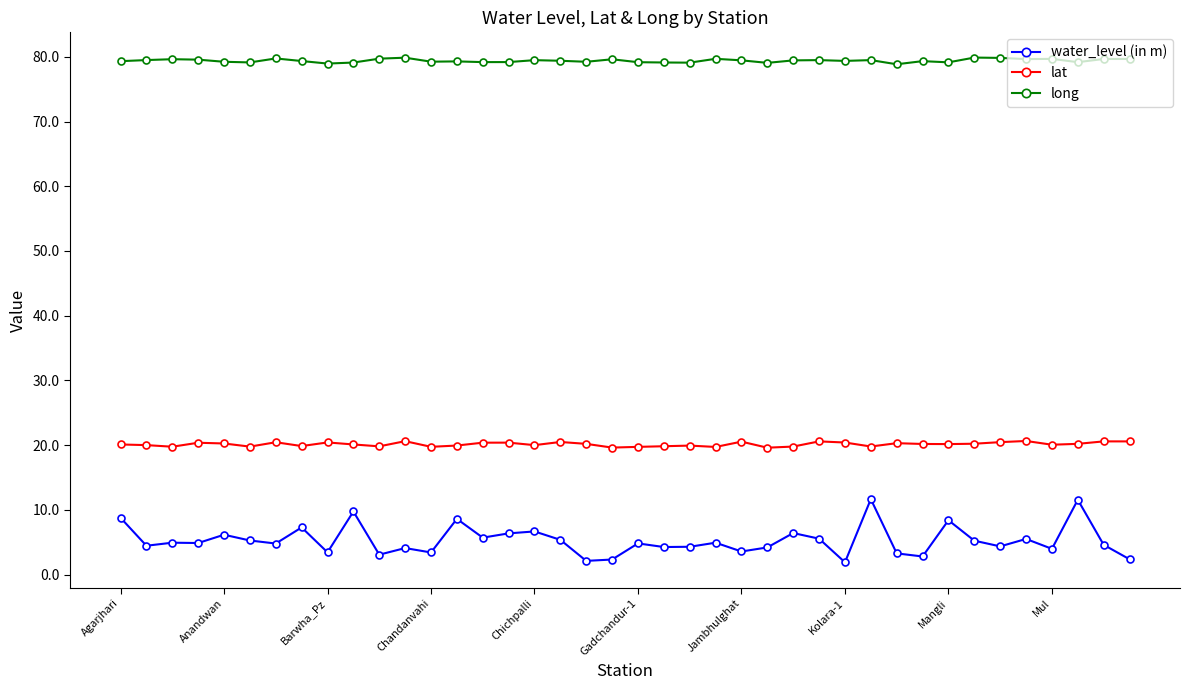

List the series in order of their peak value, lowest first.

water_level (in m), lat, long